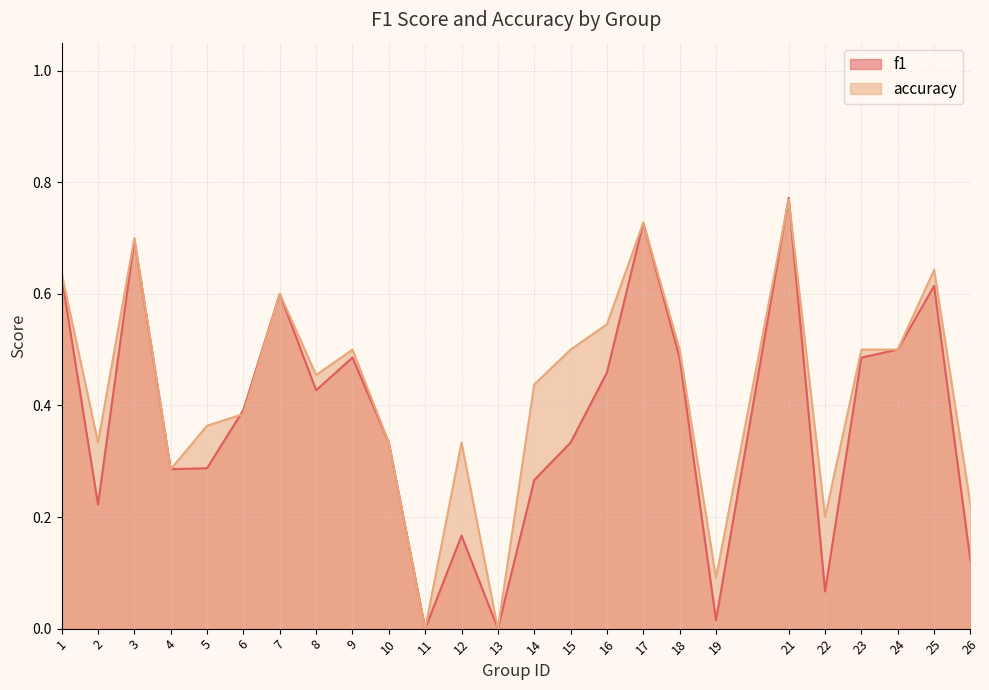

At how many categories does at least one series exceed 0?

23